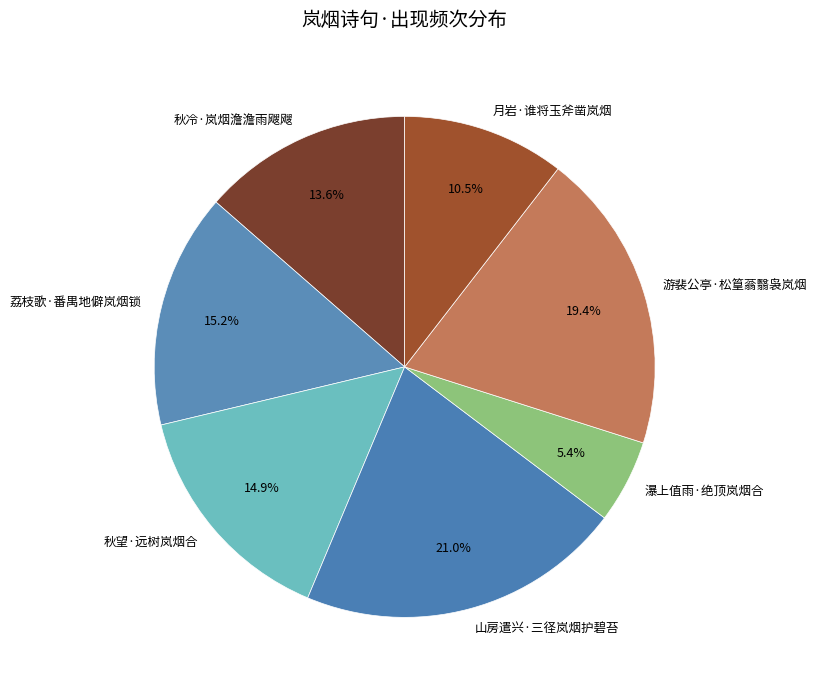

How many segments does this pie chart have?

7